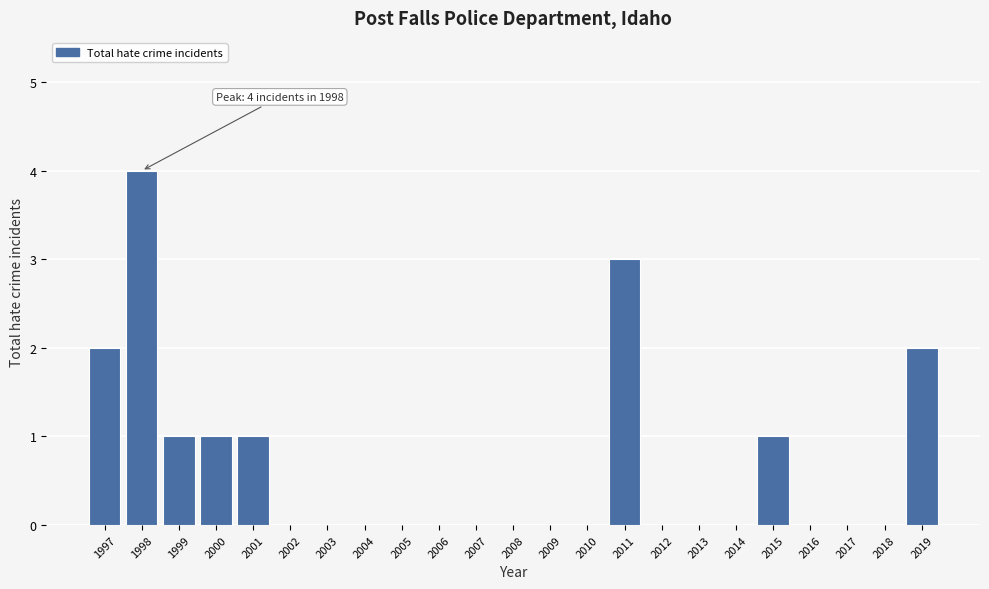

Reading left to right, extract all data points from this chart.

1997=2	1998=4	1999=1	2000=1	2001=1	2002=0	2003=0	2004=0	2005=0	2006=0	2007=0	2008=0	2009=0	2010=0	2011=3	2012=0	2013=0	2014=0	2015=1	2016=0	2017=0	2018=0	2019=2